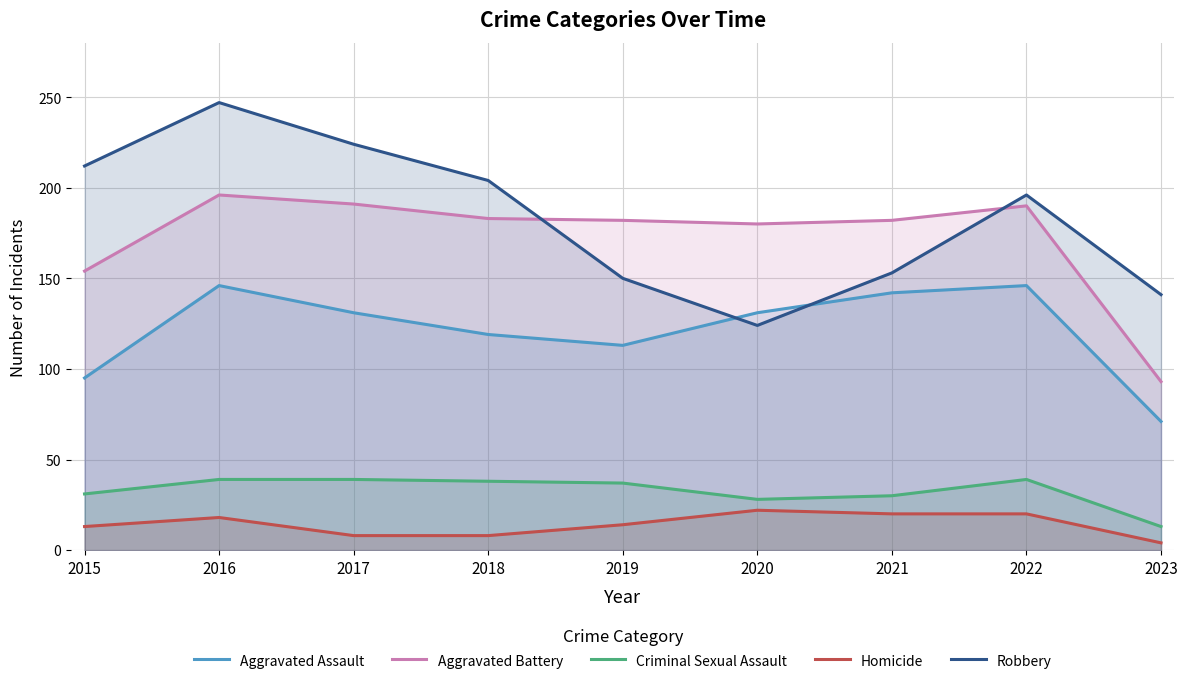

True or false: Criminal Sexual Assault has a value of 39 at 2022.

True